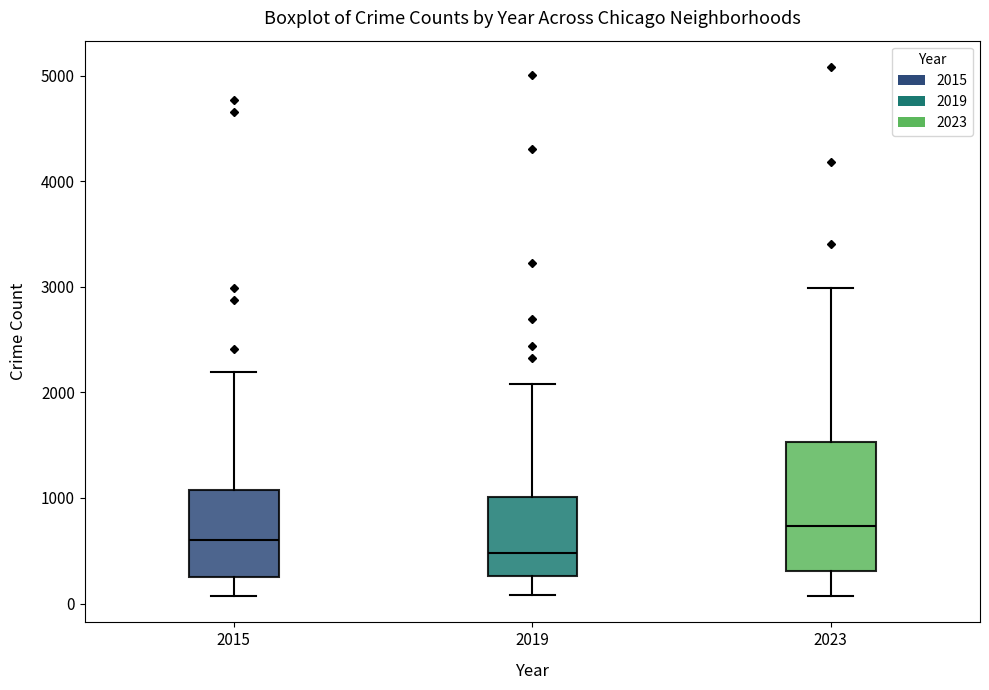

Reading left to right, read every box against the y-axis: the position of its median line, the range the box covers, and the ends of its whiskers. The values are not printed on the chart, so give them approximately, as read against the axis.

2015: median 600, box 300 to 1100, whiskers 100 to 2200
2019: median 500, box 300 to 1000, whiskers 100 to 2100
2023: median 700, box 300 to 1500, whiskers 100 to 3000